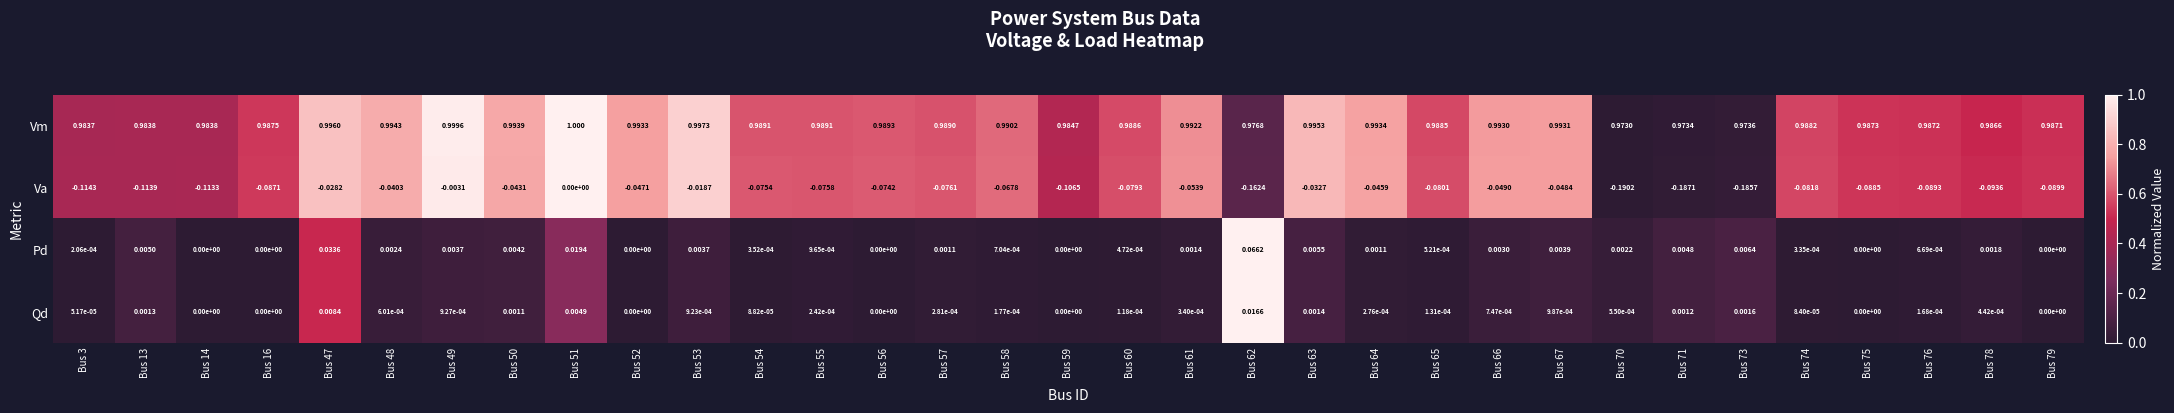

Which series has the widest spread of values?

Va